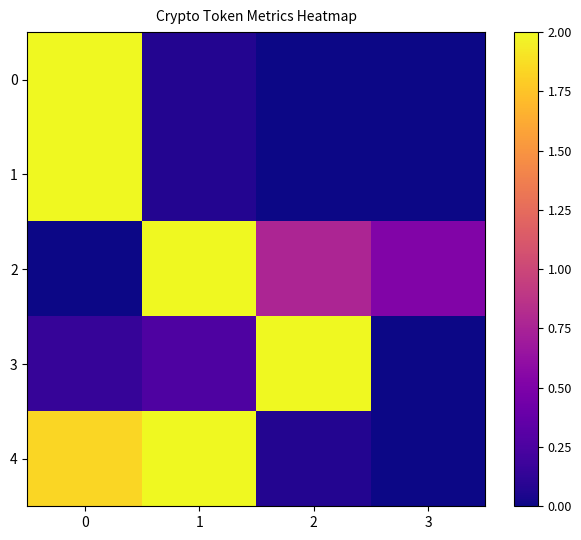

Which label corresponds to the smallest value in the chart?

2